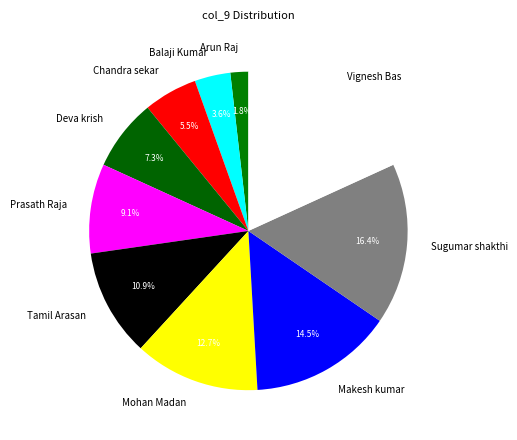

Which category has the smallest portion of the pie?

Arun Raj